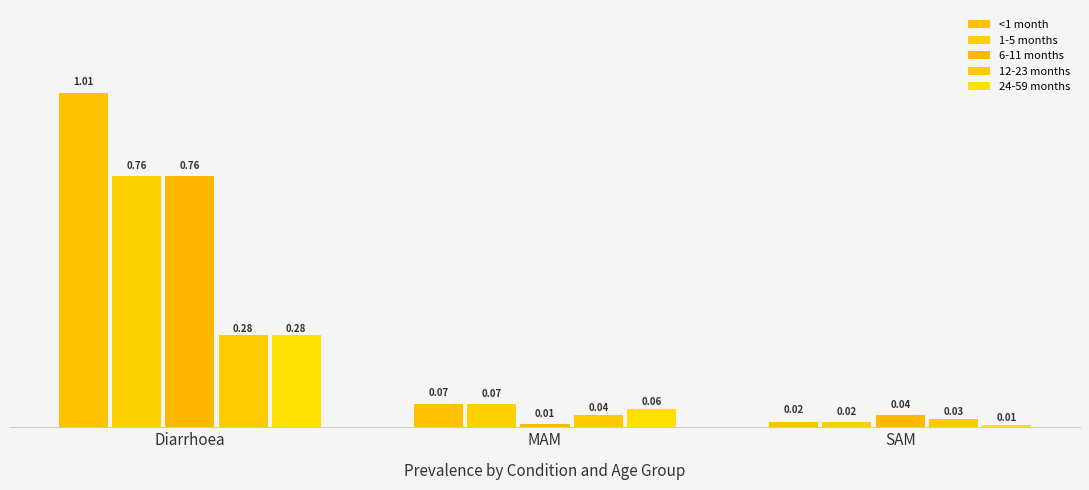

Rank the categories by 6-11 months value from lowest to highest.

MAM, SAM, Diarrhoea